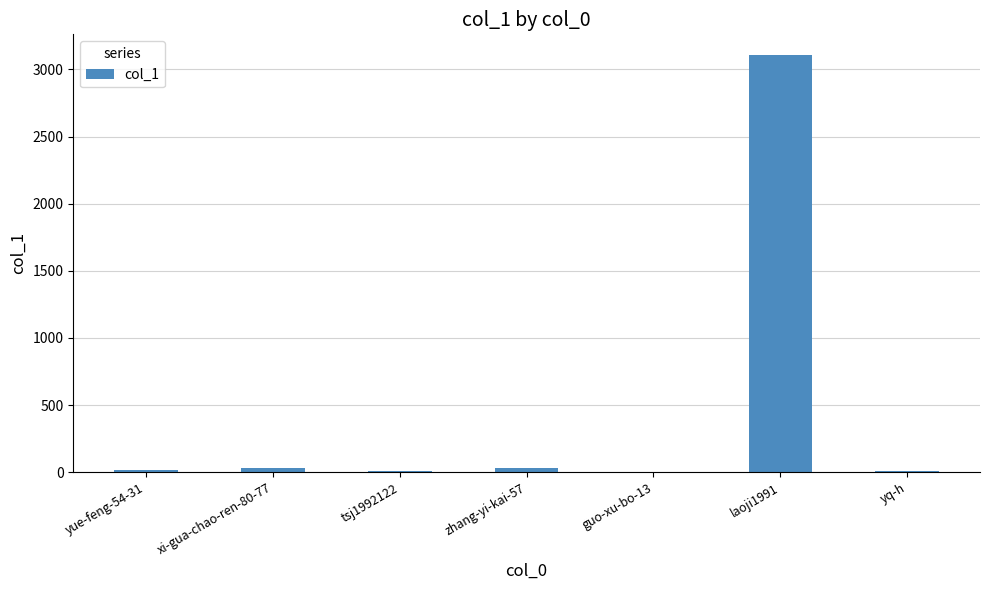

How many categories are shown in the chart?

7